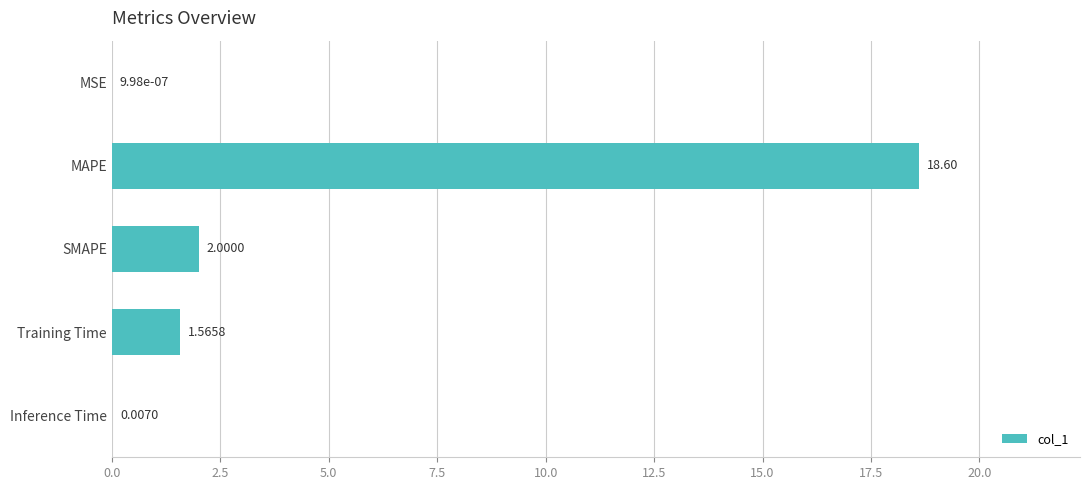

How many distinct data groups are displayed?

1